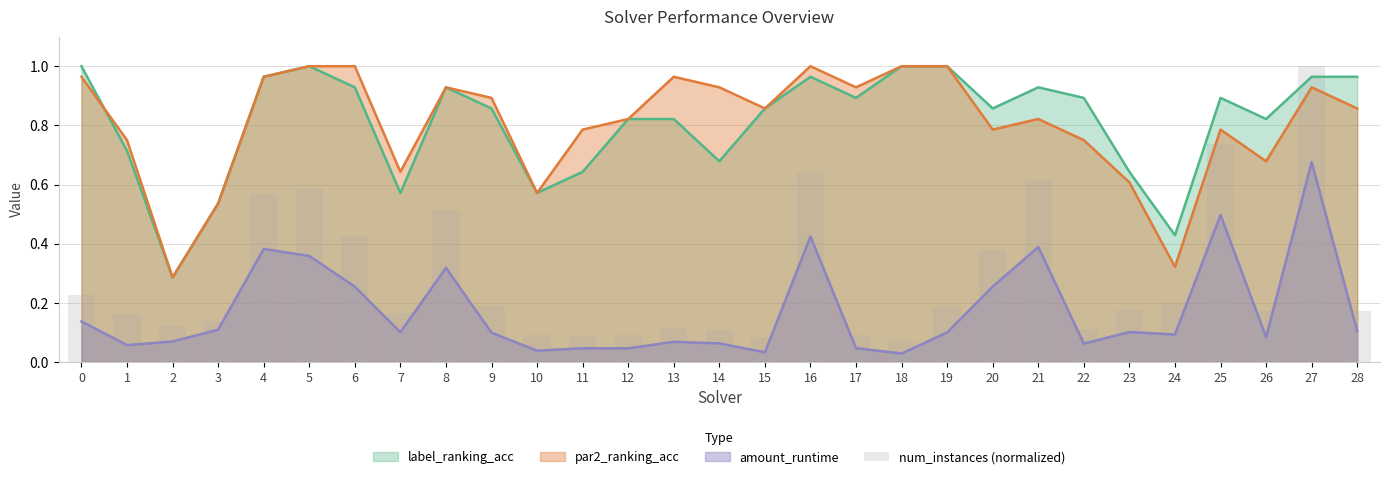

Between 14 and 4, which is larger?

4